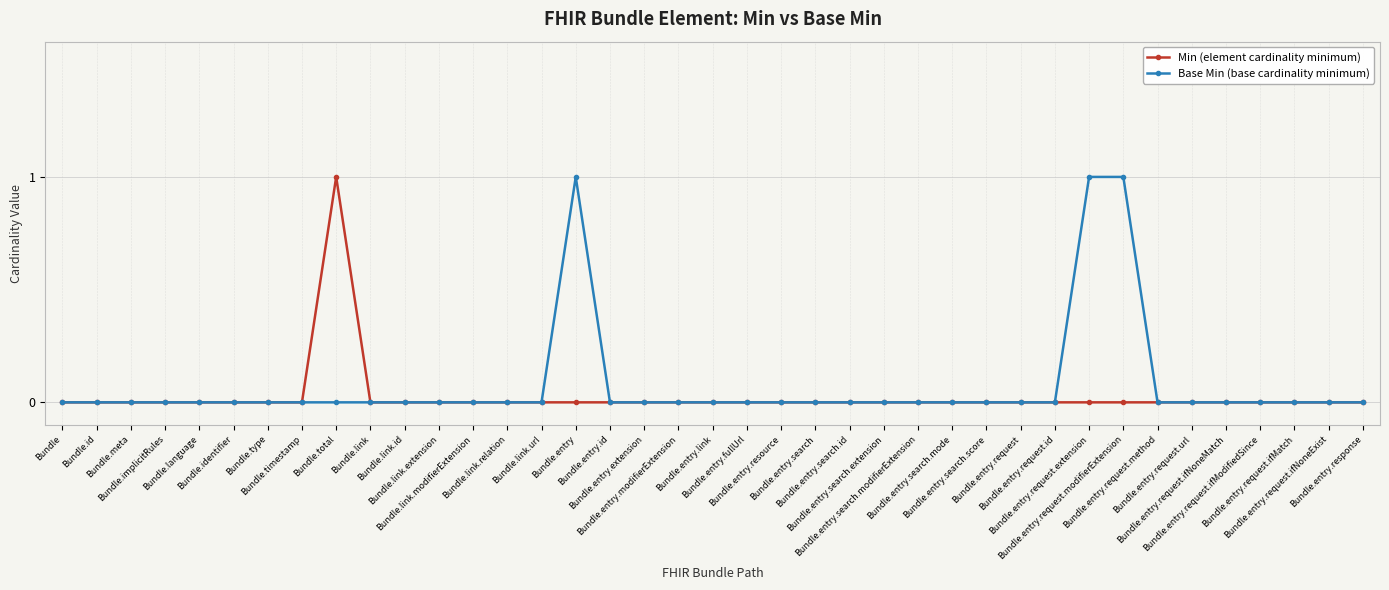

What position from the left is Bundle.implicitRules?

4